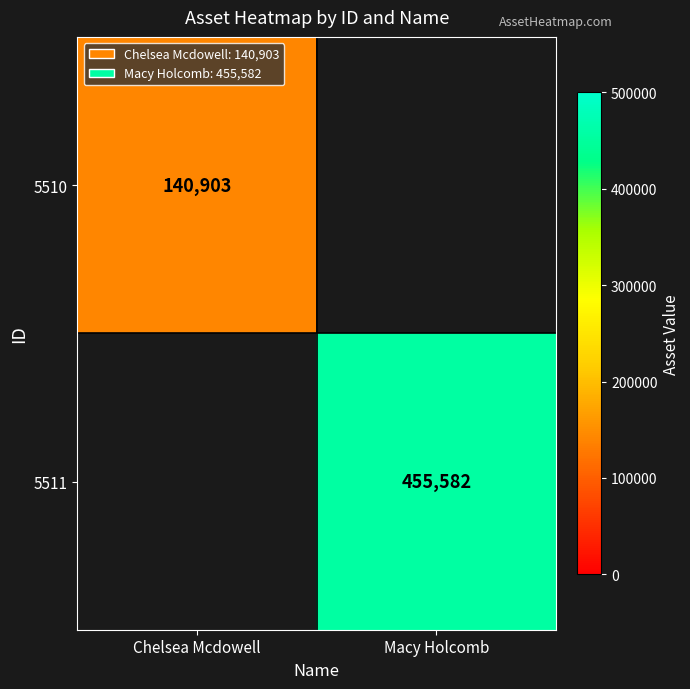

How many series are shown in this chart?

2